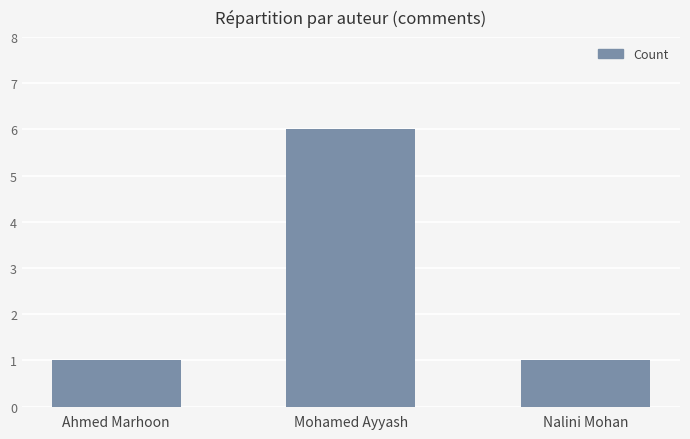

At which category does the chart reach its peak across all series?

Mohamed Ayyash